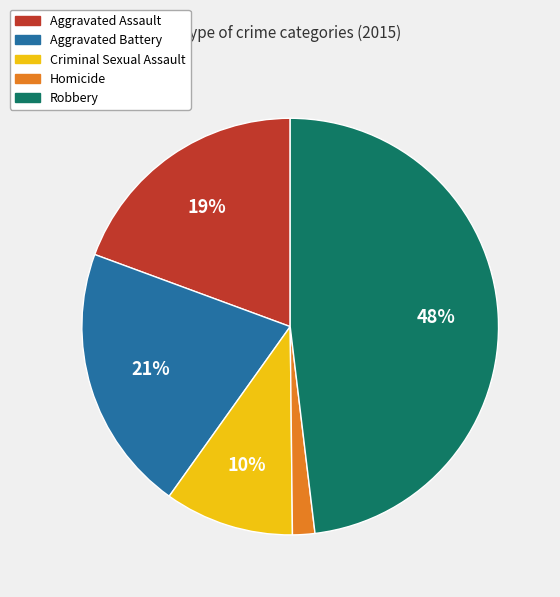

Combined, do Homicide and Criminal Sexual Assault account for over 50%?

No